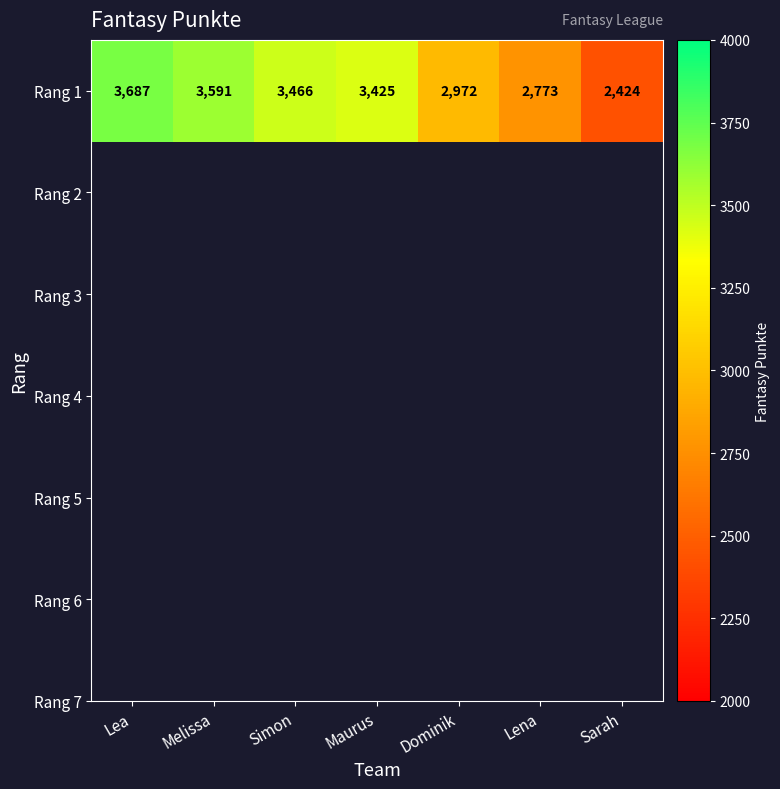

Rank the categories by value from highest to lowest.

Lea, Melissa, Simon, Maurus, Dominik, Lena, Sarah